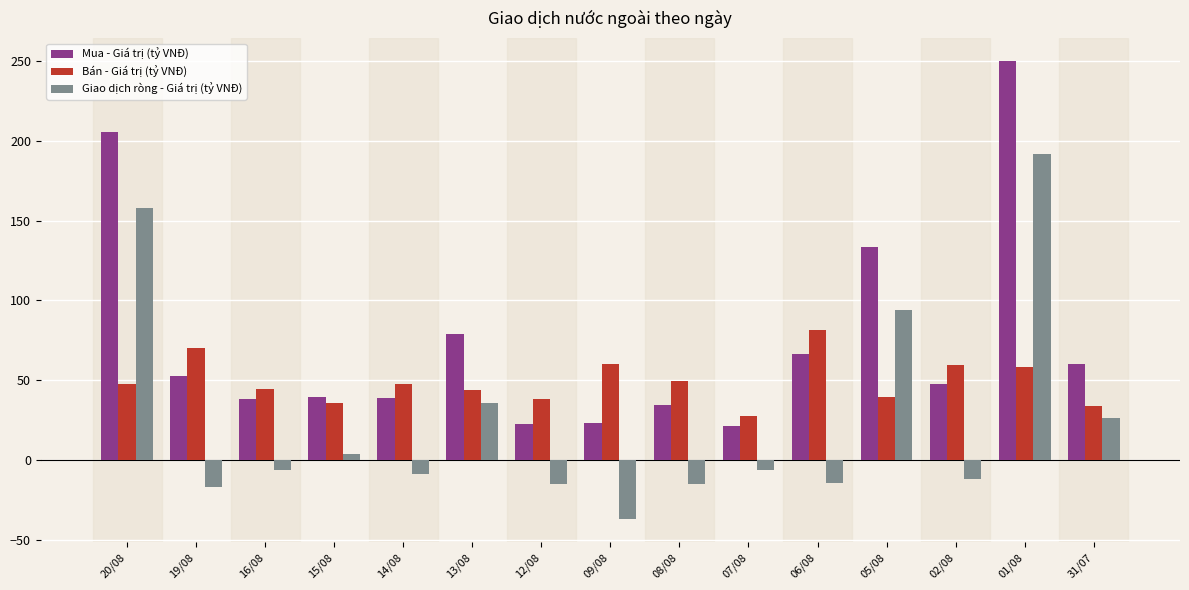

Read the Bán - Giá trị (tỷ VNĐ) value at 06/08.

81.4